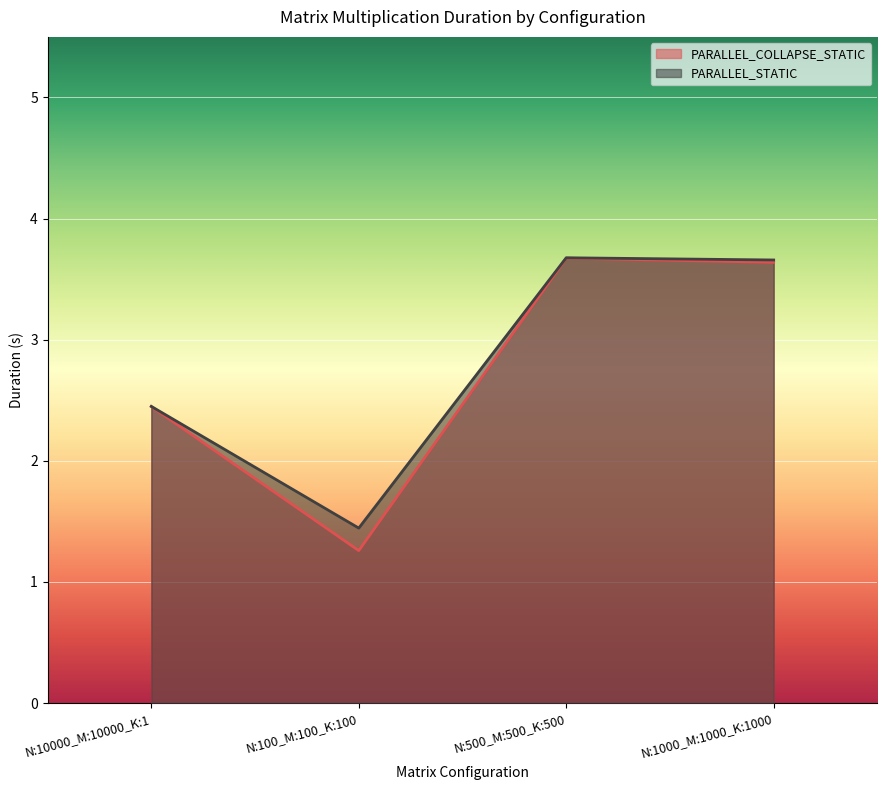

Which series has the largest total across all categories?

PARALLEL_STATIC